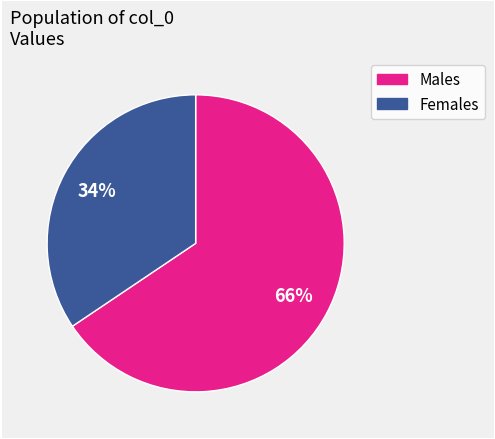

Count the number of slices in the pie.

2